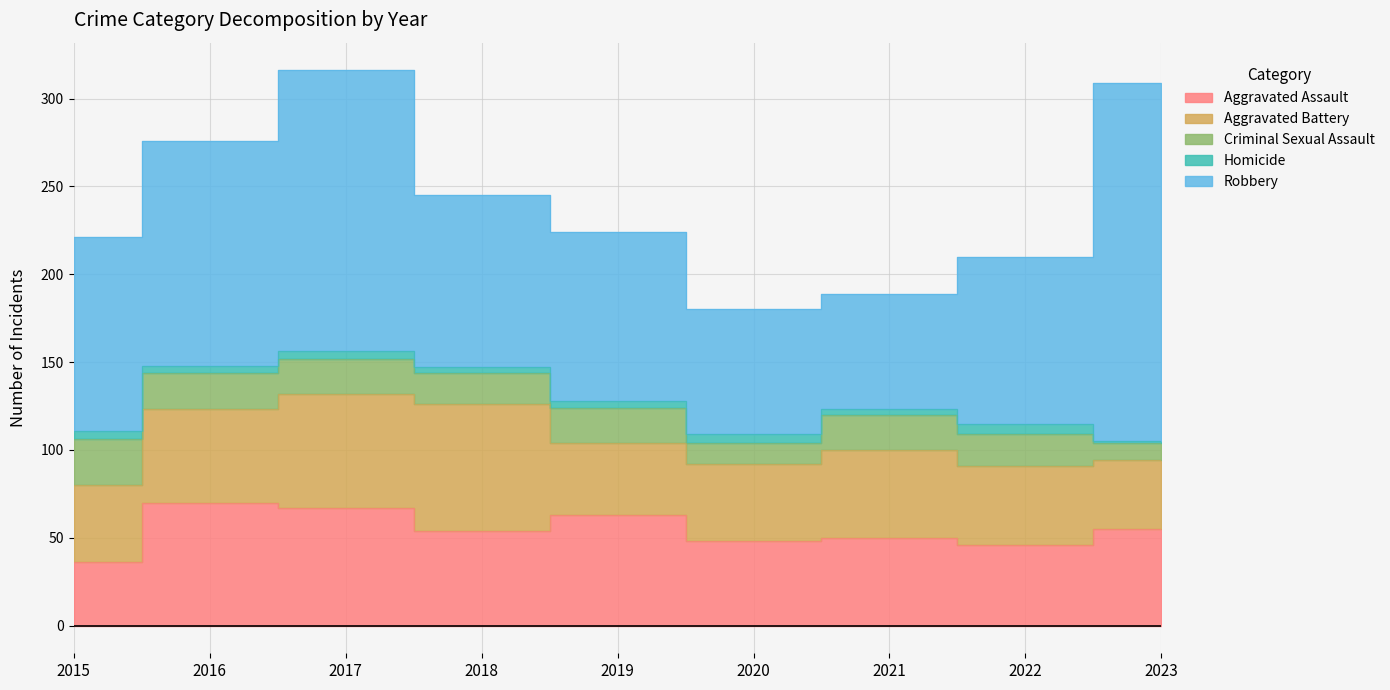

True or false: Criminal Sexual Assault has a value of 18 at 2018.

True